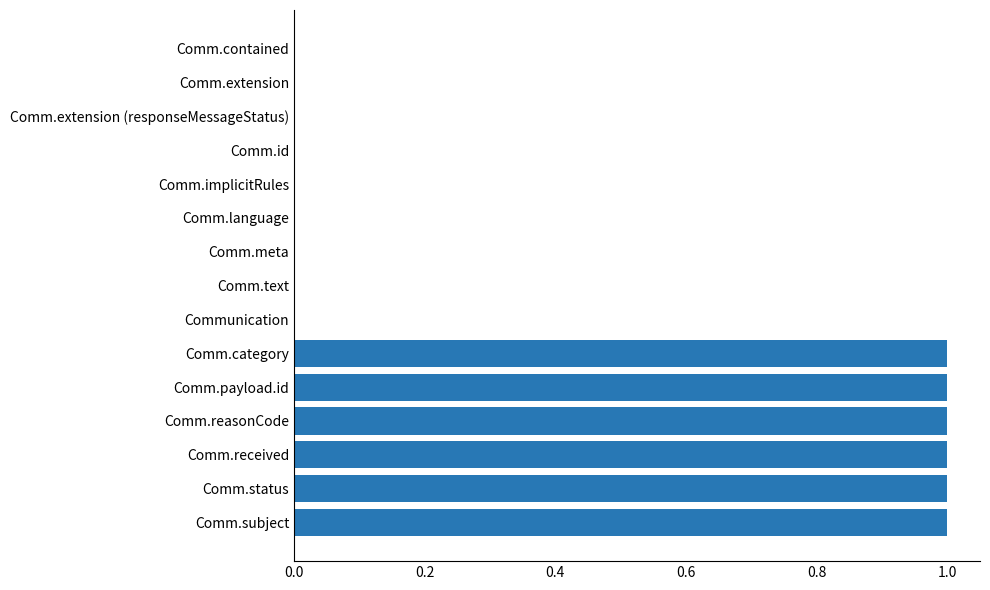

True or false: the data shows 0 at Comm.id.

True